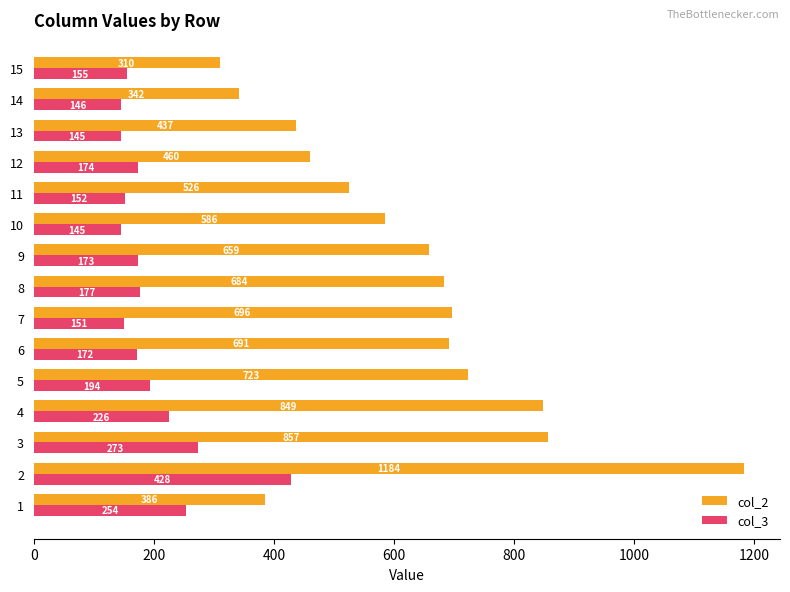

What is the greatest value displayed?

1184